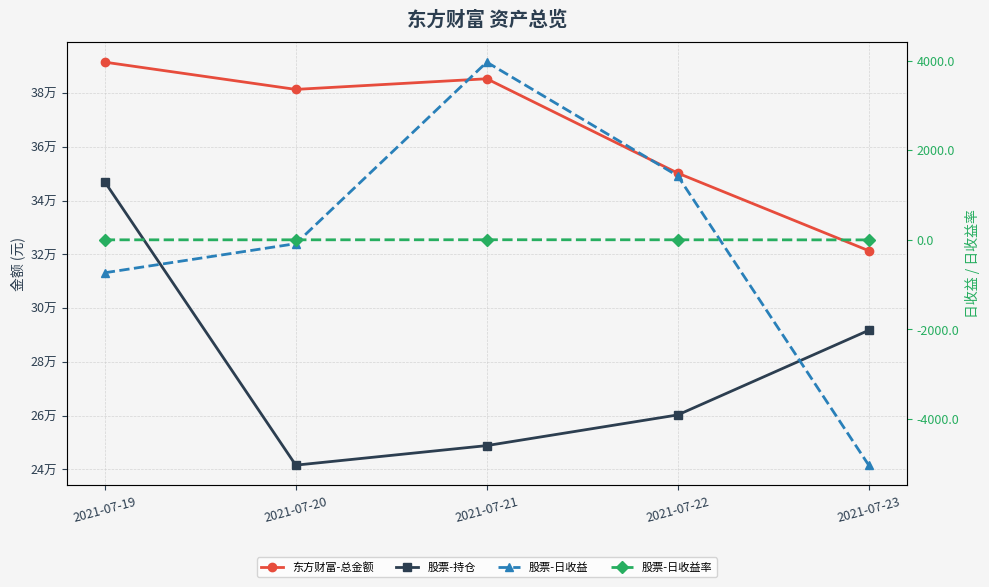

What is the sum of the 股票-日收益 values at 2021-07-23 and 2021-07-20?

-5119.0